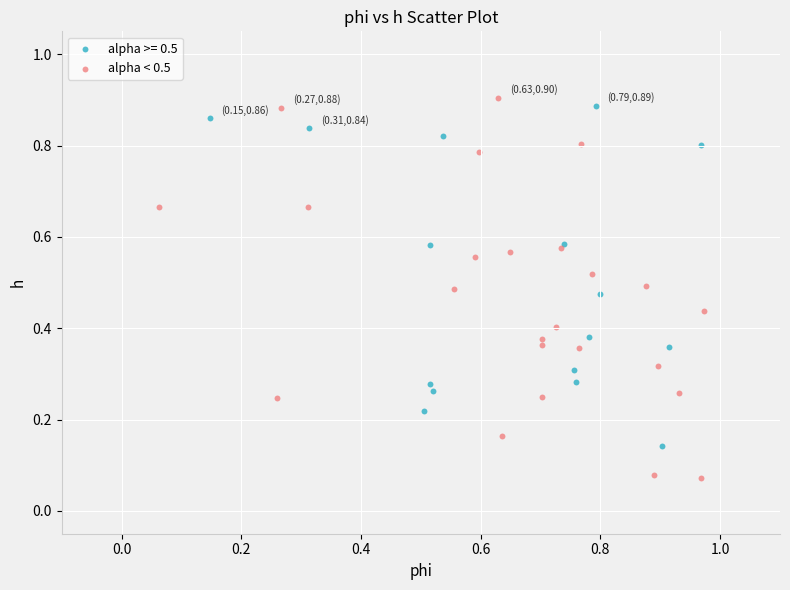

Which series reaches the minimum Y coordinate?

alpha < 0.5